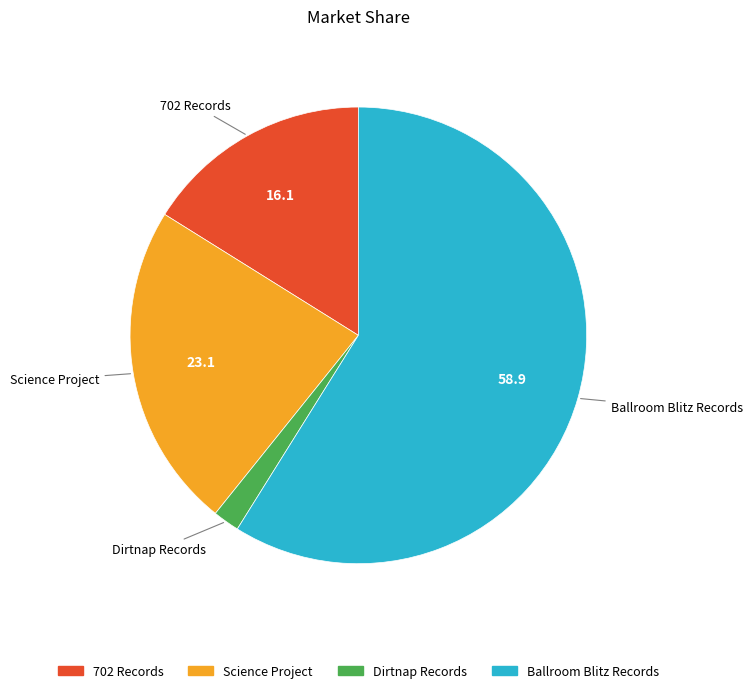

Which has a higher value, Ballroom Blitz Records or 702 Records?

Ballroom Blitz Records